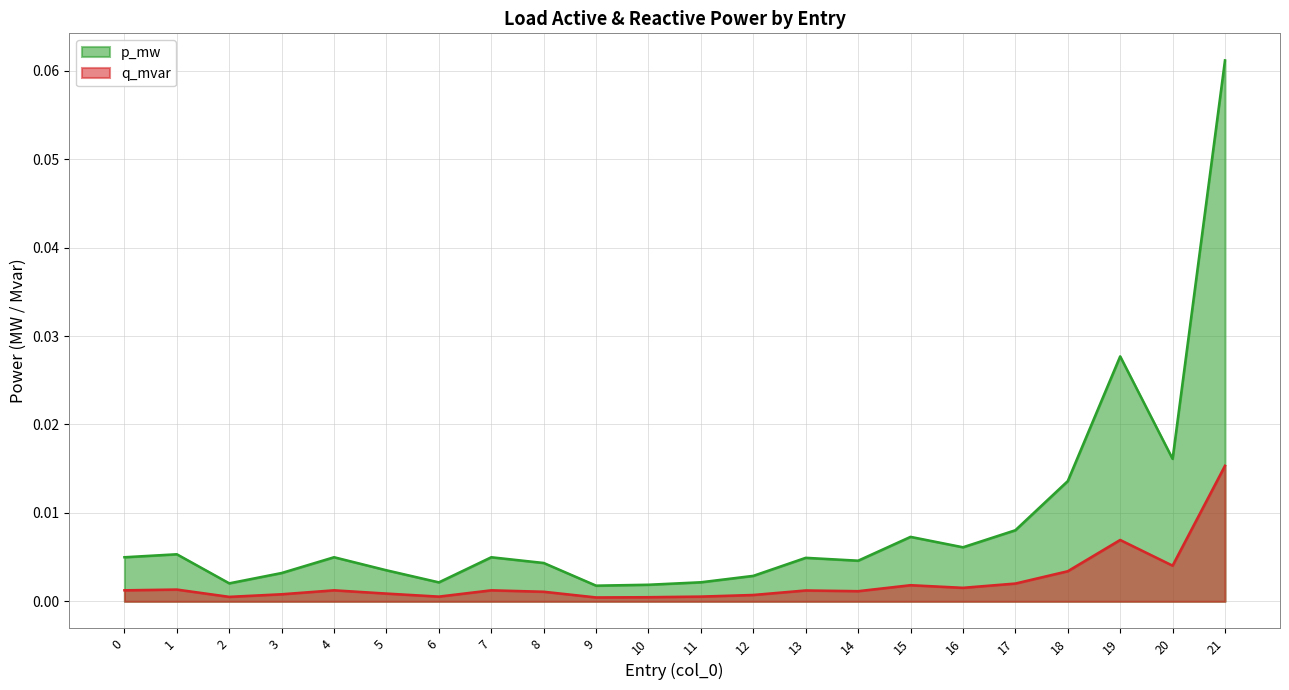

Rank the series at 4 from highest to lowest value.

p_mw, q_mvar